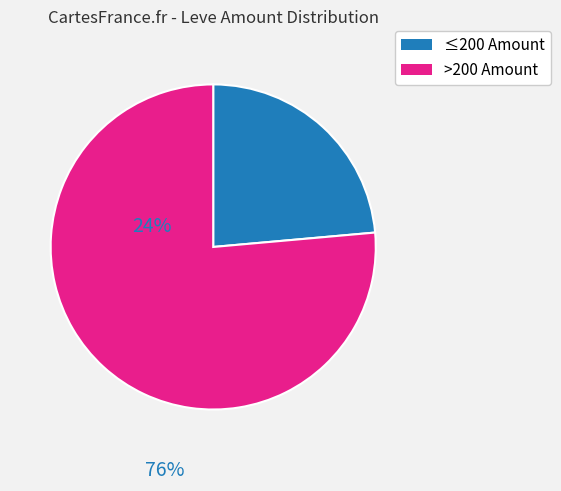

Count the number of slices in the pie.

2